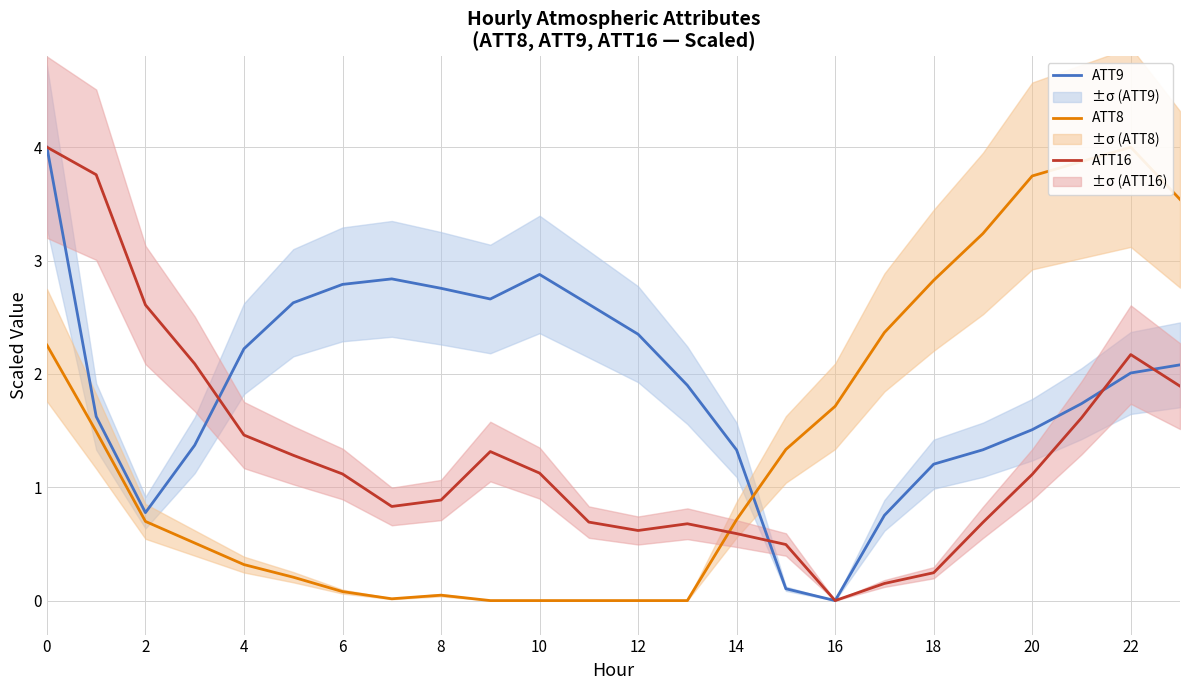

What is the highest value of the ATT16 series?

4.0